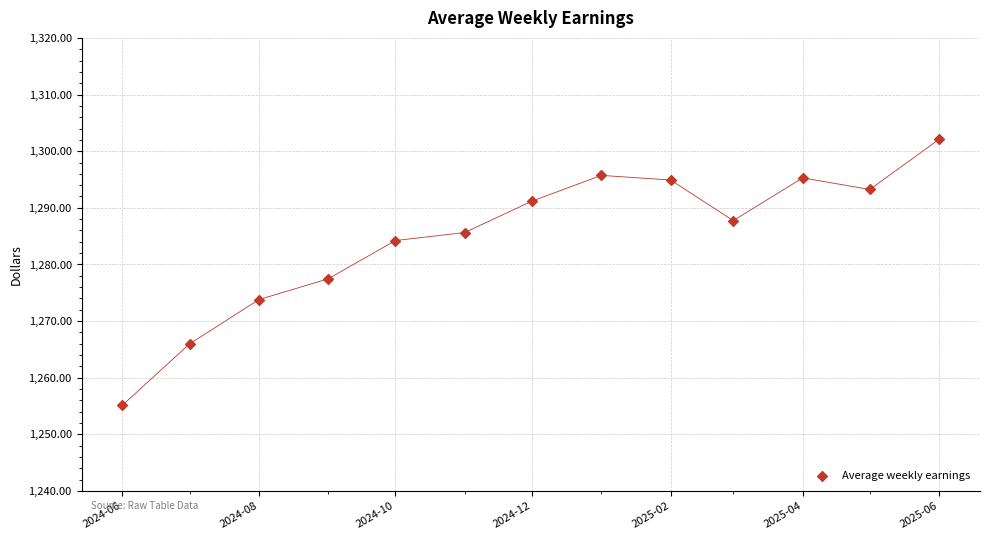

What is the range of X values (max minus min)?

365.0